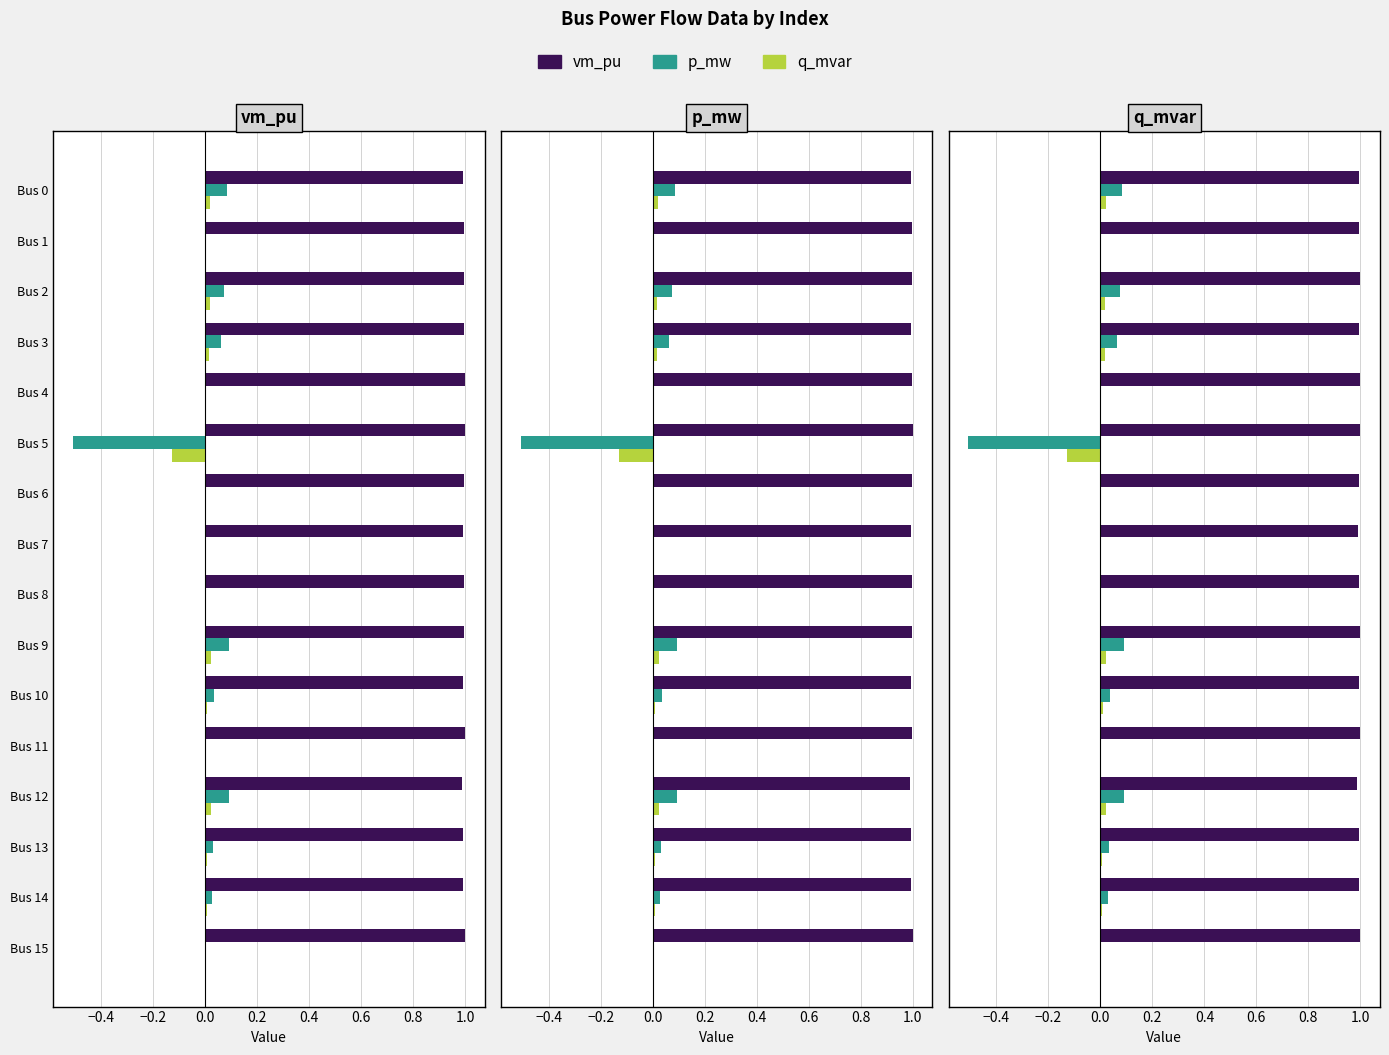

Rank the series at Bus 1 from highest to lowest value.

vm_pu, p_mw, q_mvar